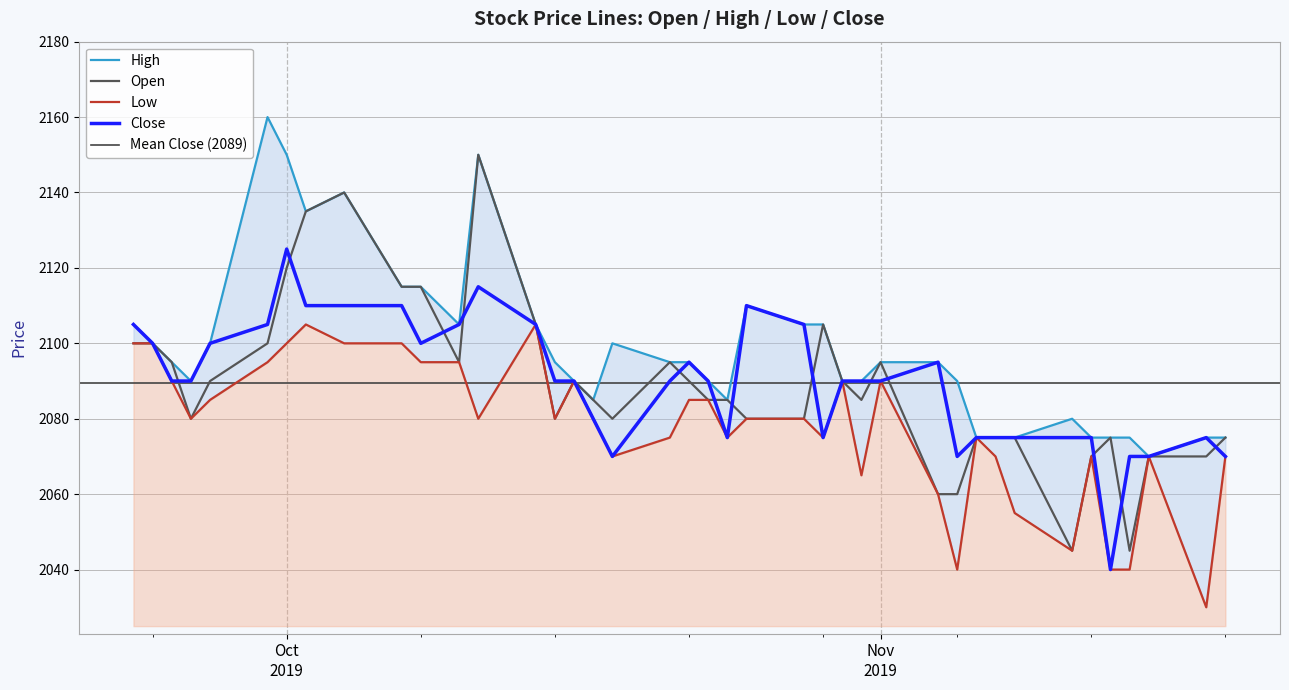

What is the value of the Low point at the 2nd from the left?

2100